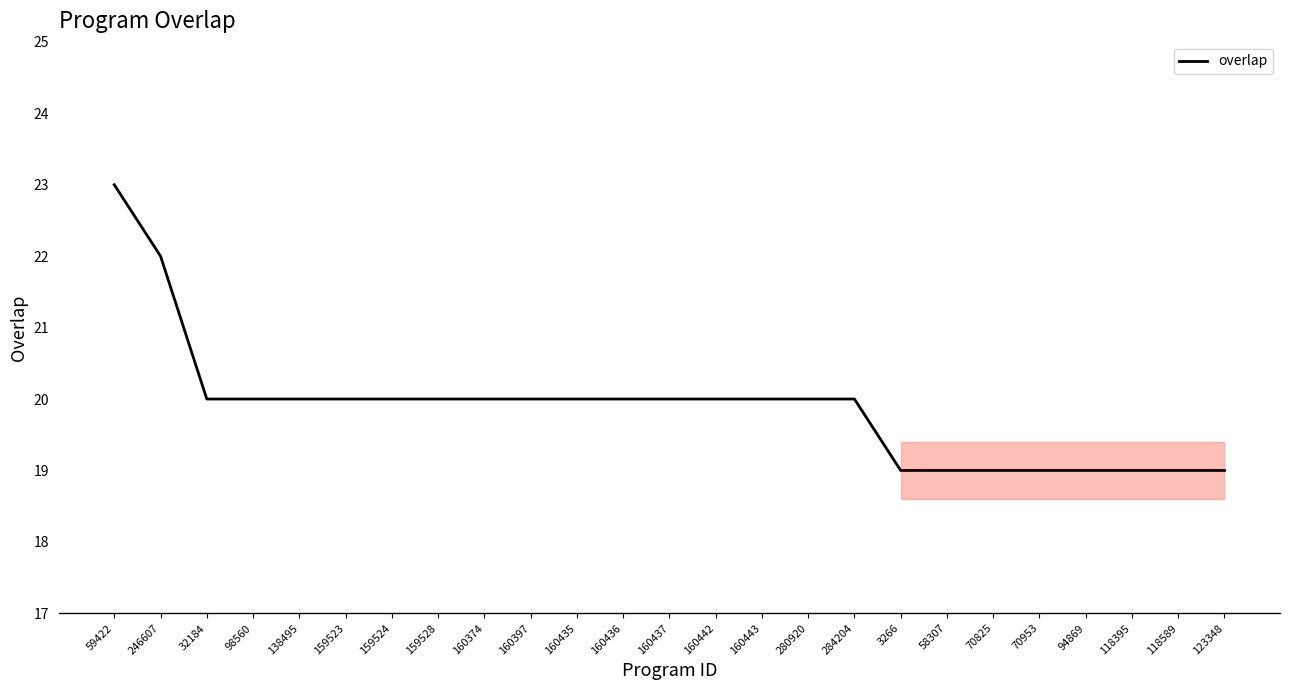

Reading right to left, transcribe all the data shown in this chart.

123348=19	118589=19	118395=19	94869=19	70953=19	70825=19	58307=19	3266=19	284204=20	280920=20	160443=20	160442=20	160437=20	160436=20	160435=20	160397=20	160374=20	159528=20	159524=20	159523=20	138495=20	98560=20	32184=20	246607=22	59422=23